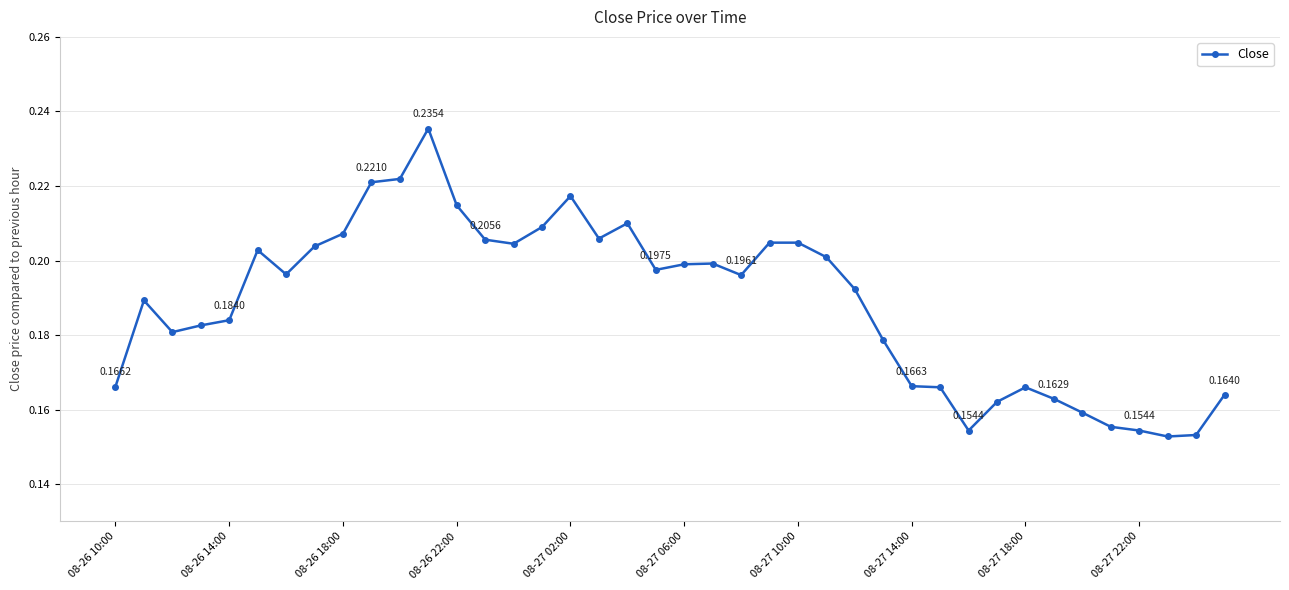

Does the chart have visible grid lines?

Yes